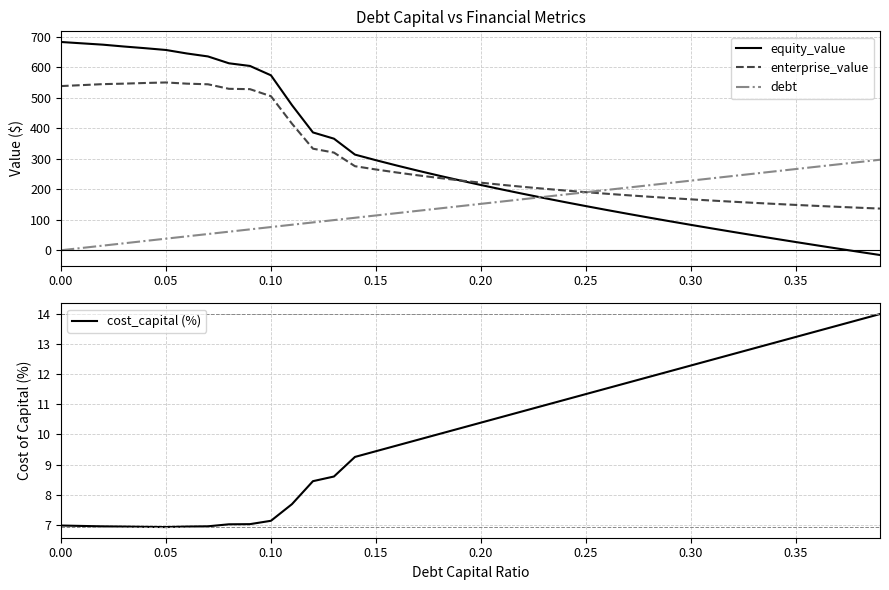

What is the average value of the cost_capital (%) series?

10.1